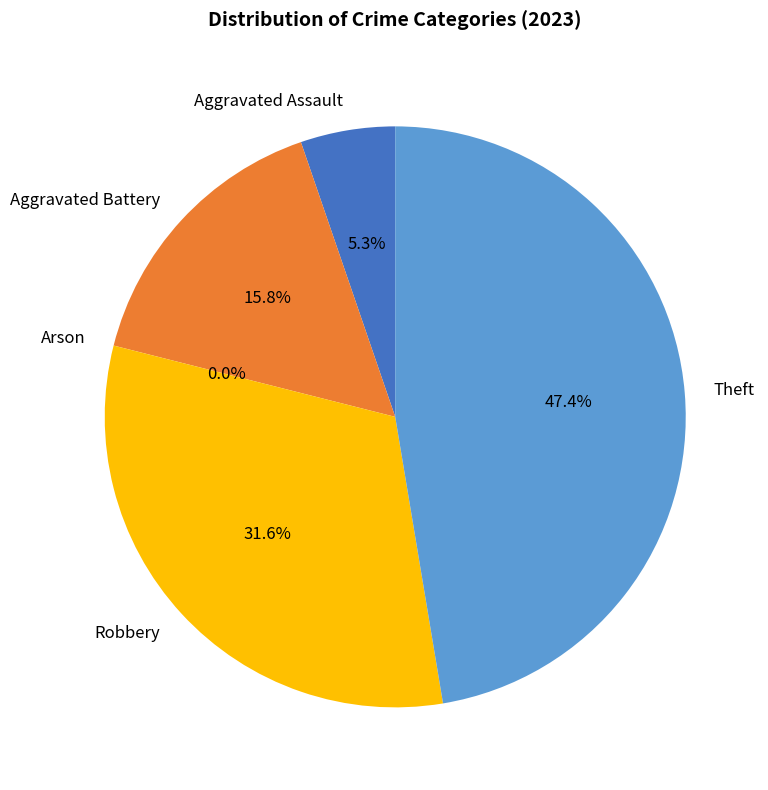

Is it true that Theft is 47% of the pie?

True